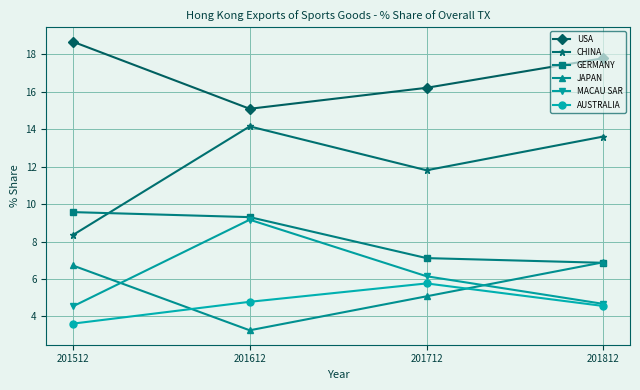

How many interior local valleys does the JAPAN series have?

1